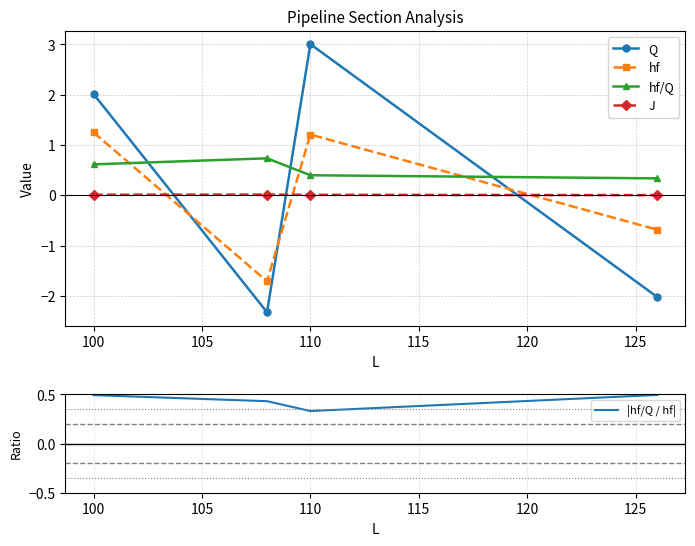

At which category does Q reach its first local peak?

110